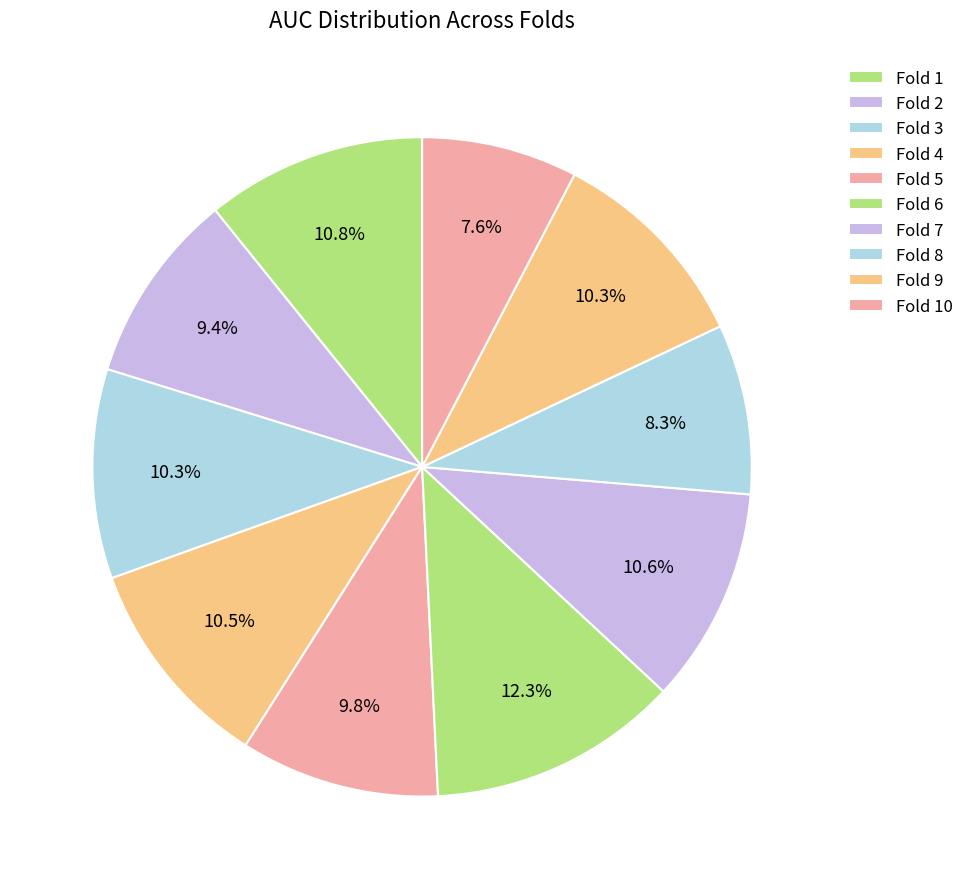

What percentage is the Fold 1 slice, to the nearest percent?

11%